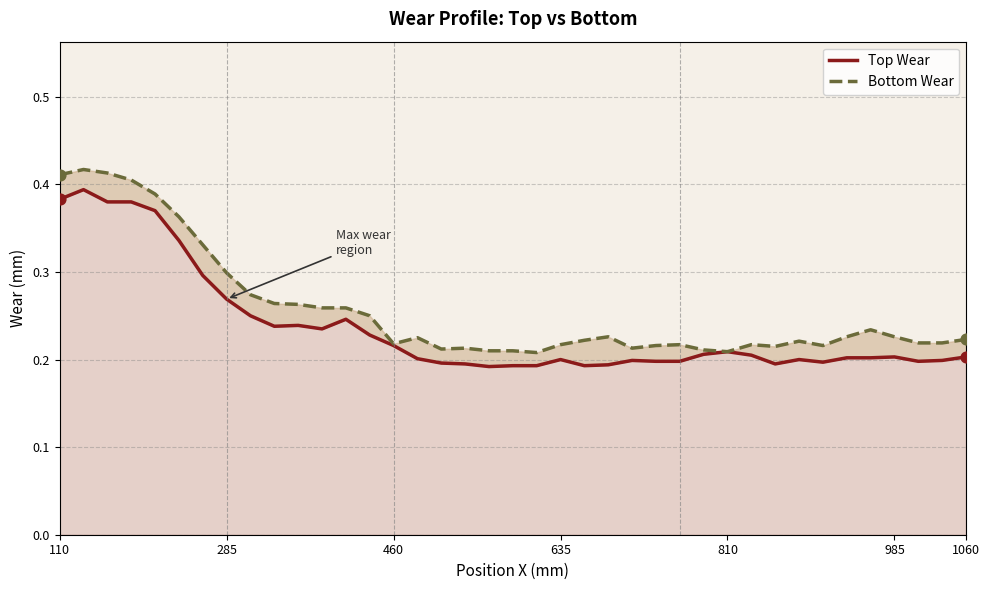

Is the value of Top Wear at 15 greater than the value of Bottom Wear at 20?

No